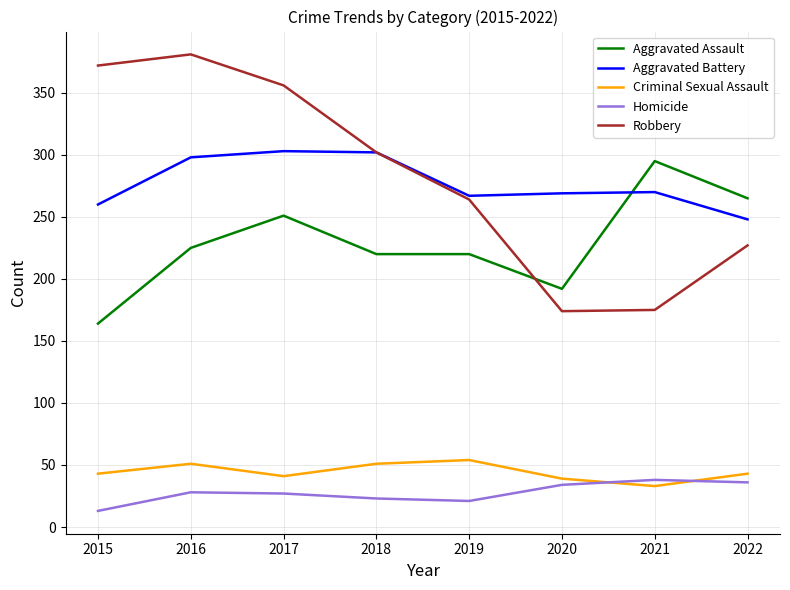

Is this an area chart (filled region under the line)?

No